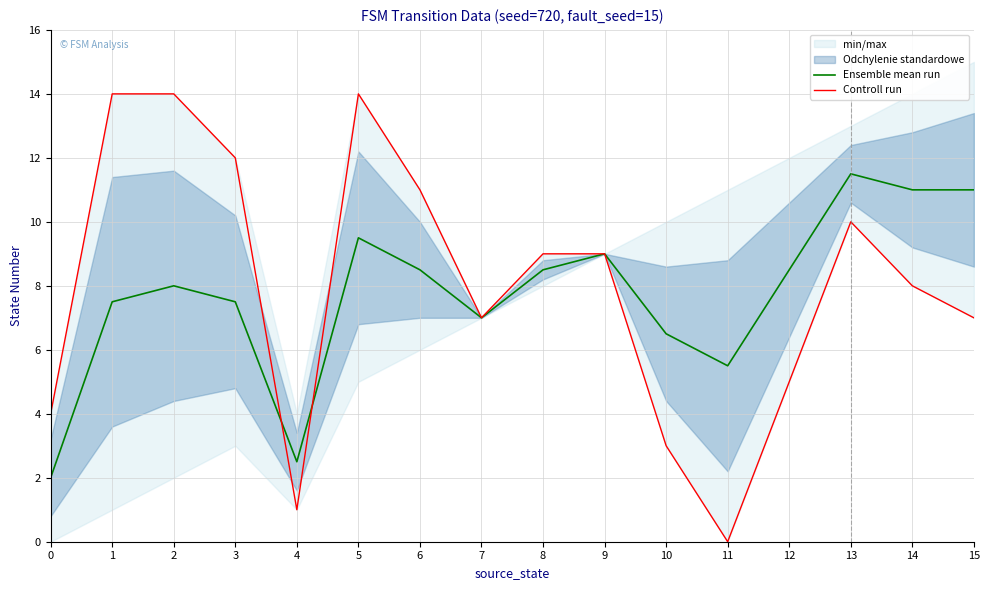

The value of Controll run at 14 is 8.0. True or false?

True